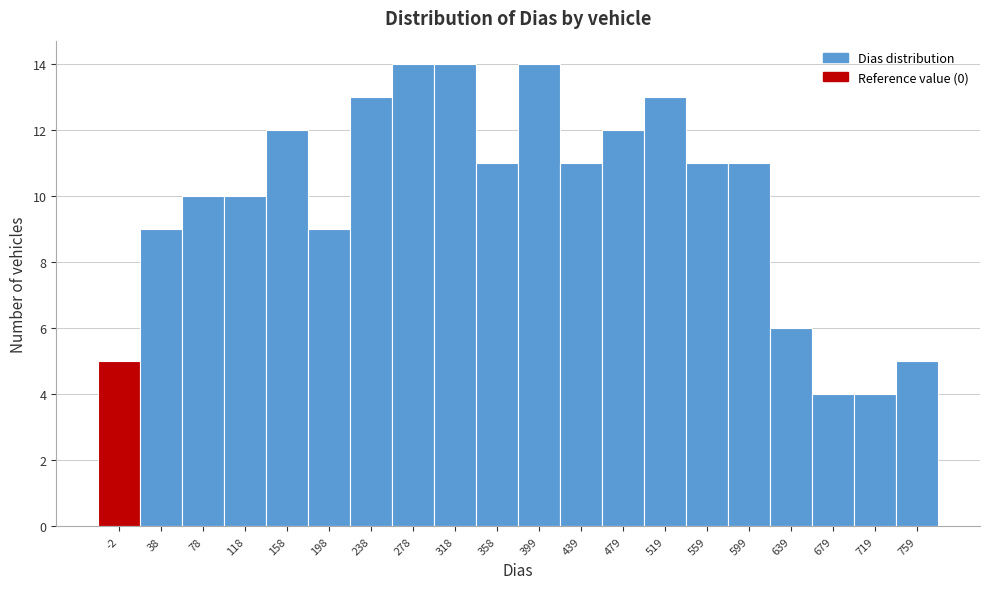

Reading right to left, extract all data points from this chart.

5	4	4	6	11	11	13	12	11	14	11	14	14	13	9	12	10	10	9	5